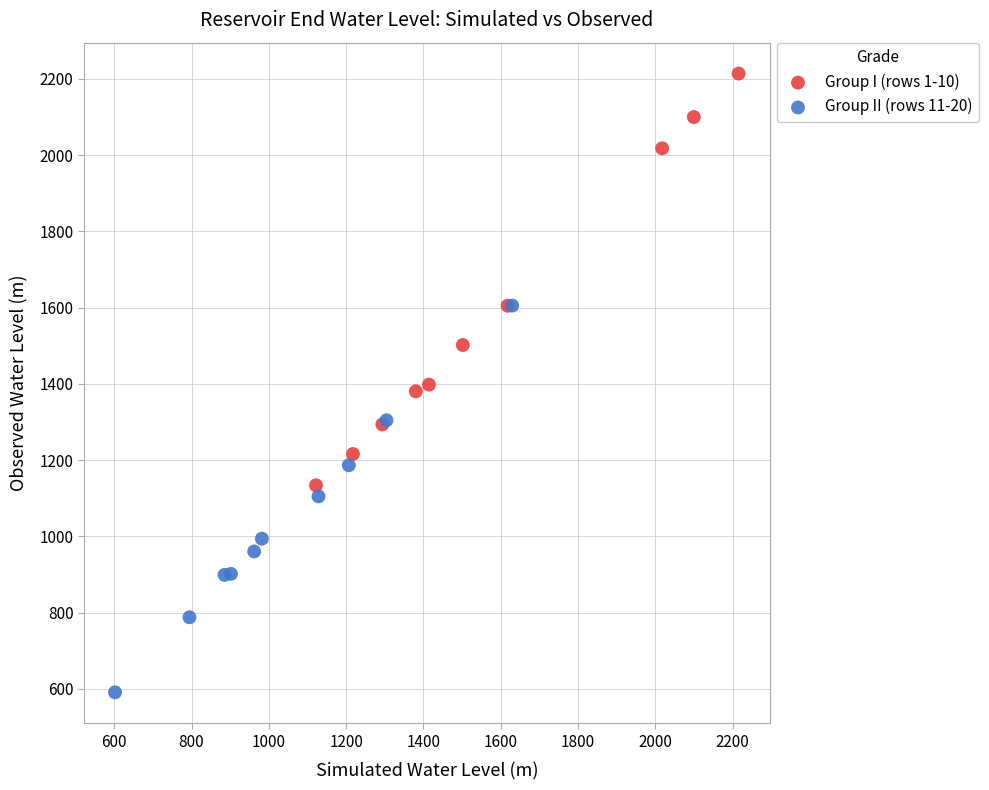

Which series has the largest Y range (max minus min)?

Group I (rows 1-10)